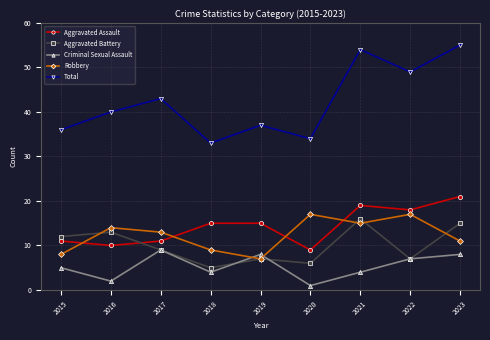

True or false: Criminal Sexual Assault and Aggravated Assault cross at least once.

False